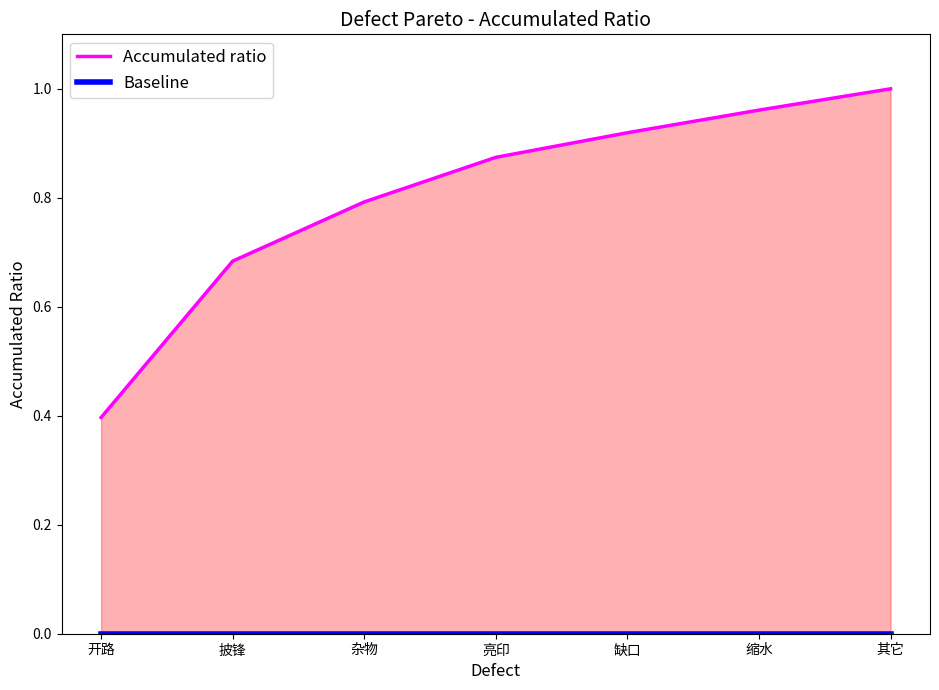

What is the difference between the maximum and minimum values in the Accumulated ratio series?

0.6